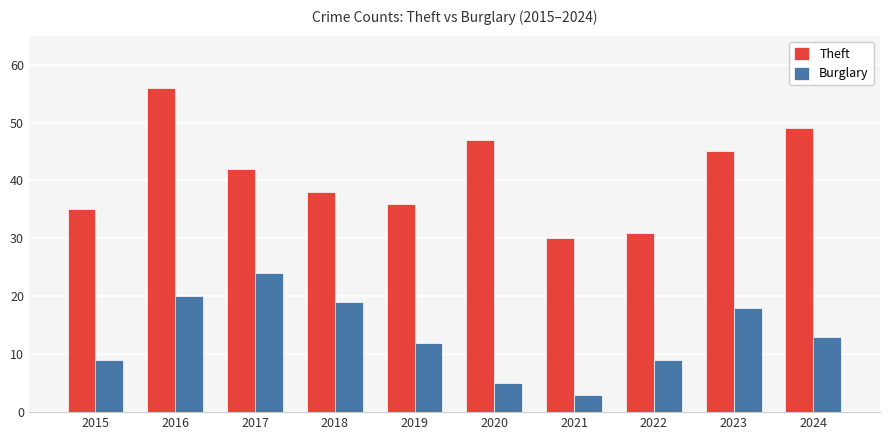

How many categories are shown in the chart?

10